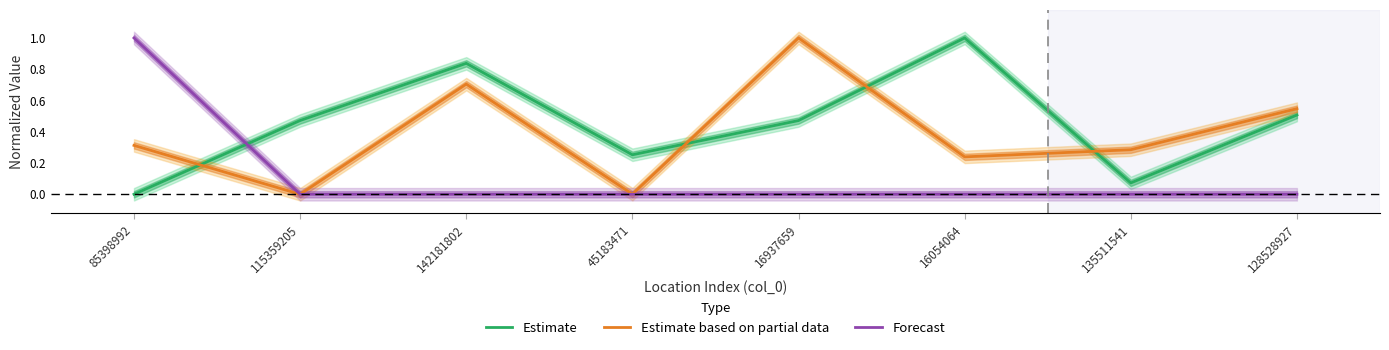

True or false: Estimate has more than 0 interior local peaks.

True